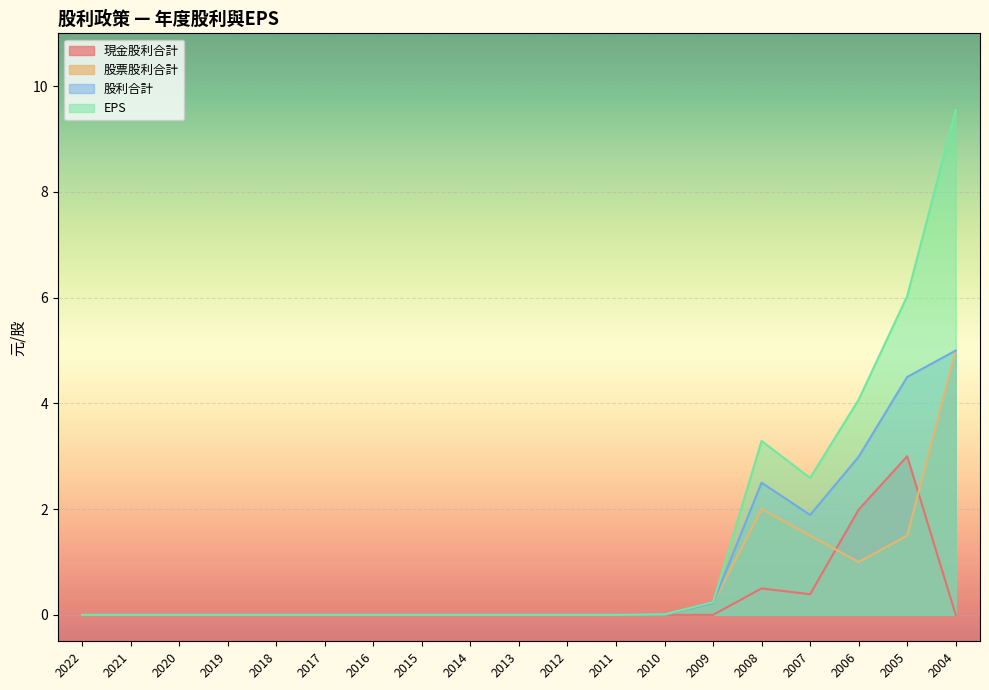

Is it true that 股票股利合計 equals 0.4 at 2006?

False